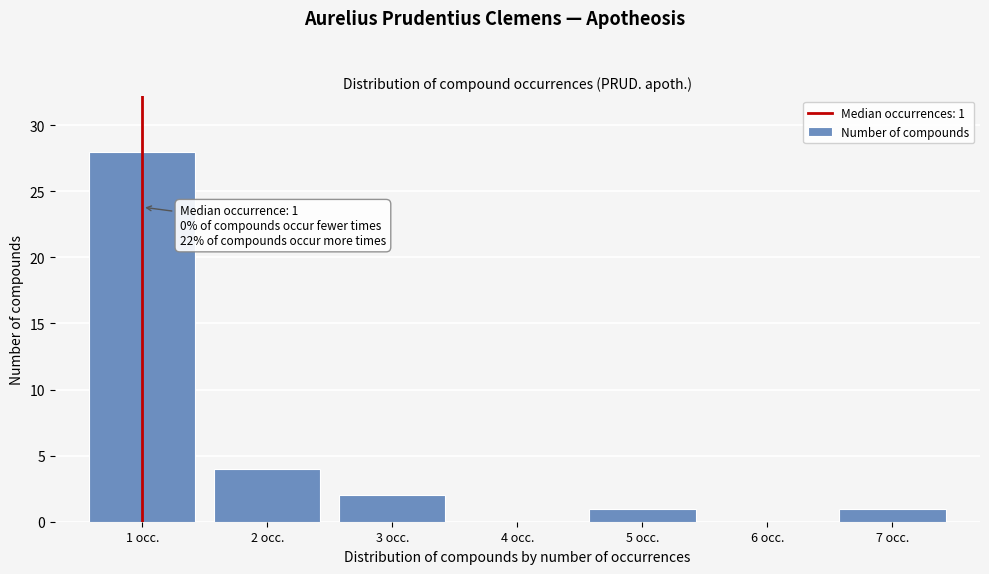

Reading right to left, transcribe all the data shown in this chart.

7 occ.=1	6 occ.=0	5 occ.=1	4 occ.=0	3 occ.=2	2 occ.=4	1 occ.=28